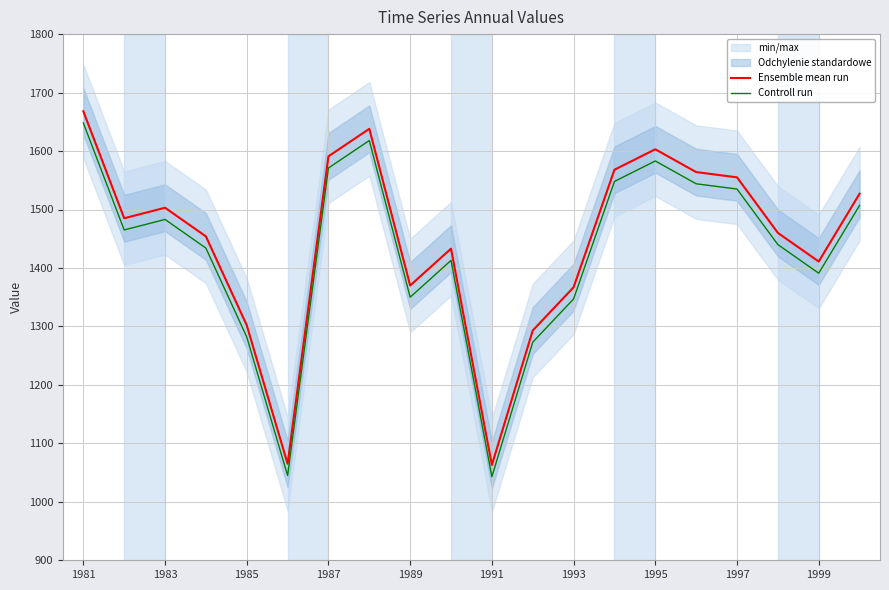

The Ensemble mean run series shows 1603 at 1995. True or false?

True